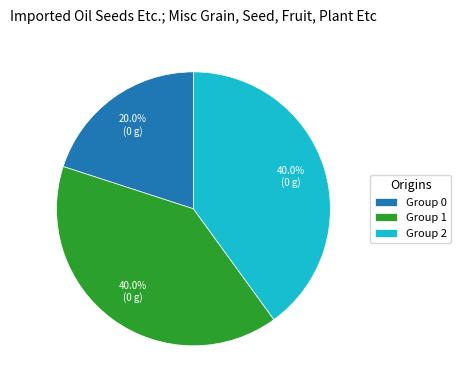

Is there a majority slice in this chart?

No